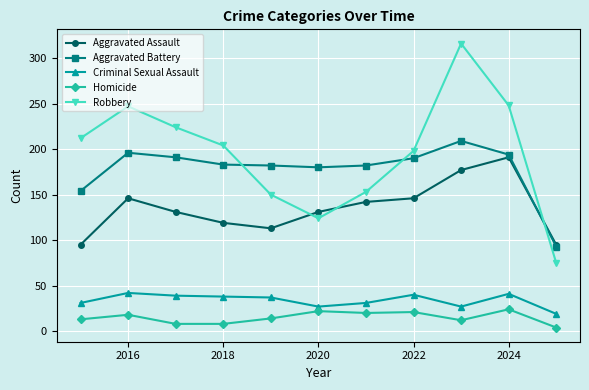

In Robbery, how many points are lower than both neighbors (excluding endpoints)?

1